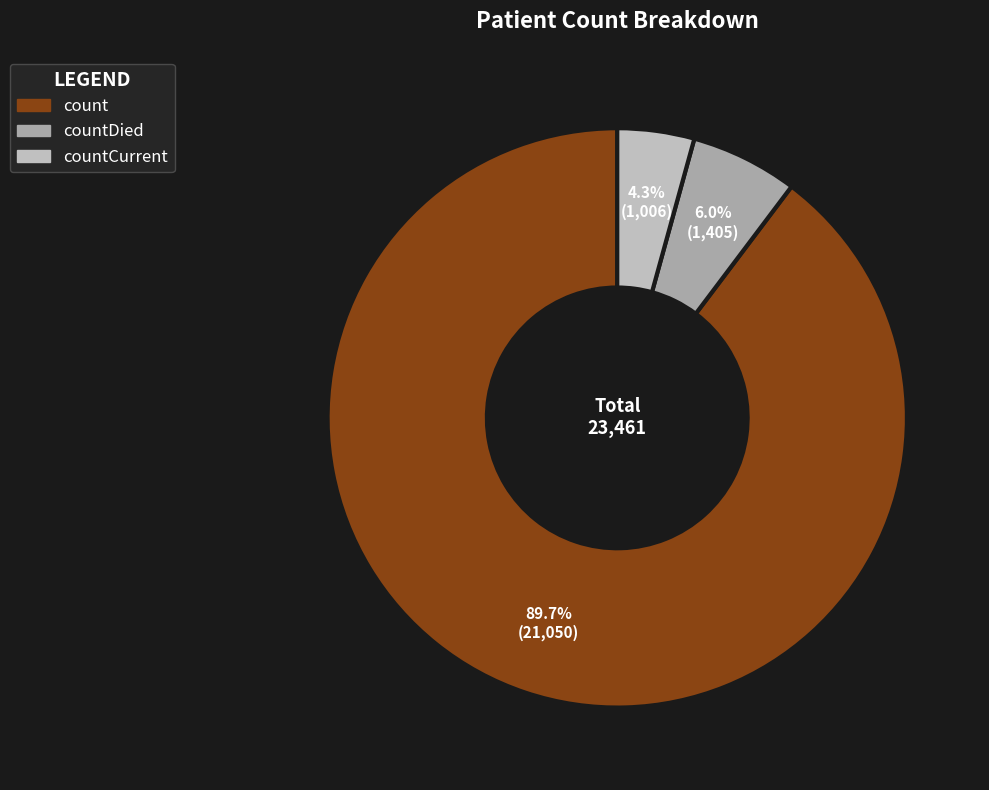

How many segments does this pie chart have?

3